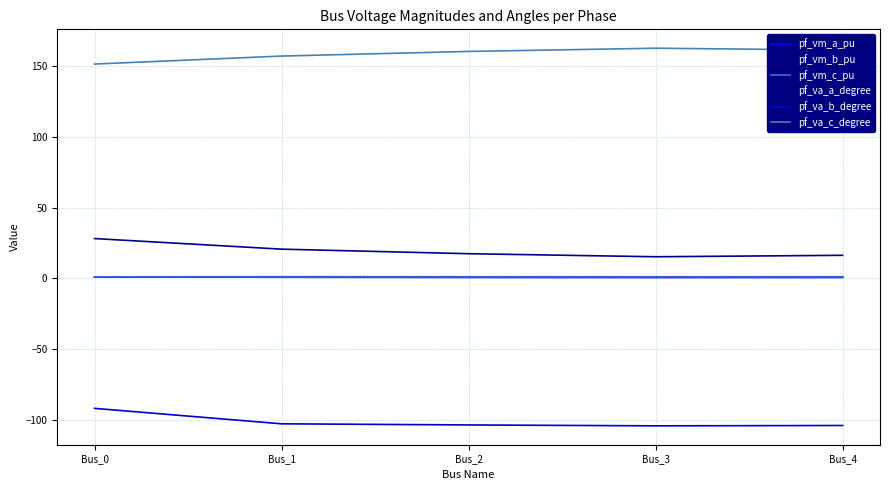

At which category does pf_vm_c_pu reach its first local valley?

Bus_1